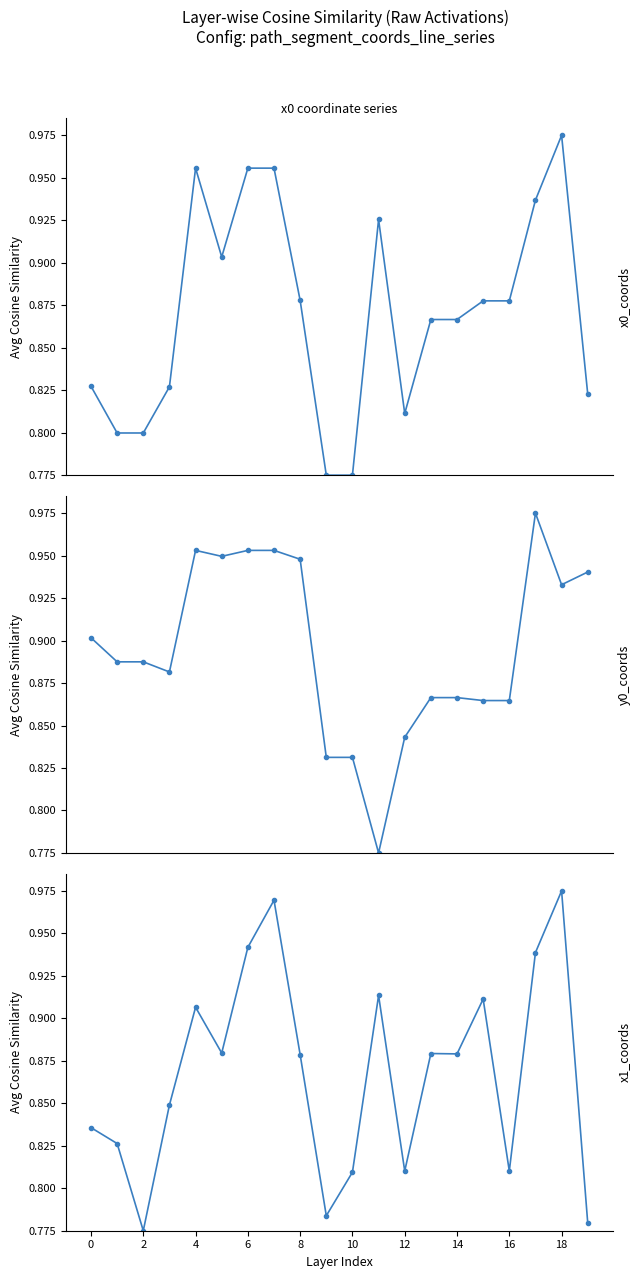

Between 2 and 16, which series saw the biggest shift?

x0_coords